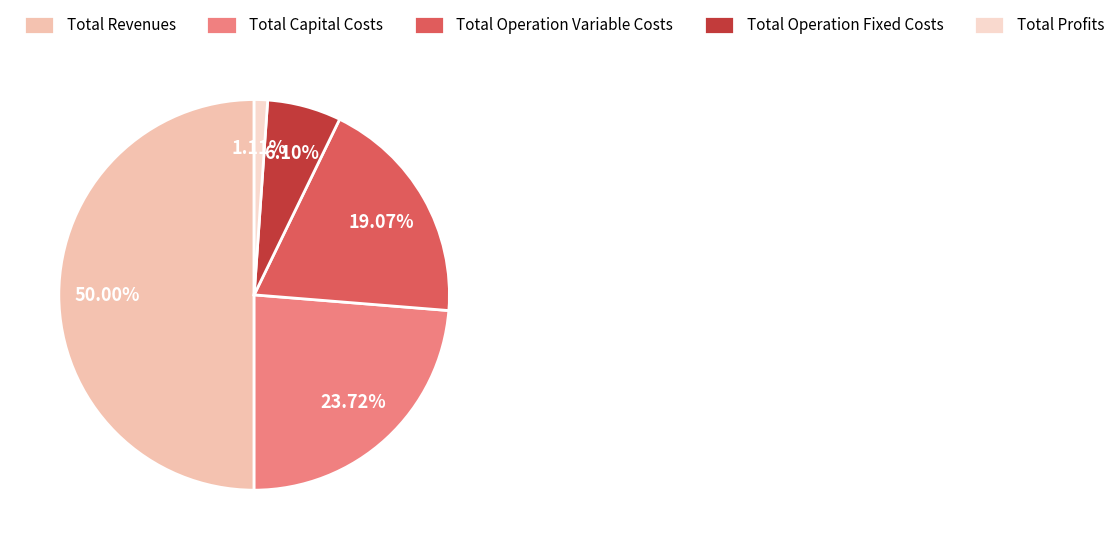

How many segments does this pie chart have?

5